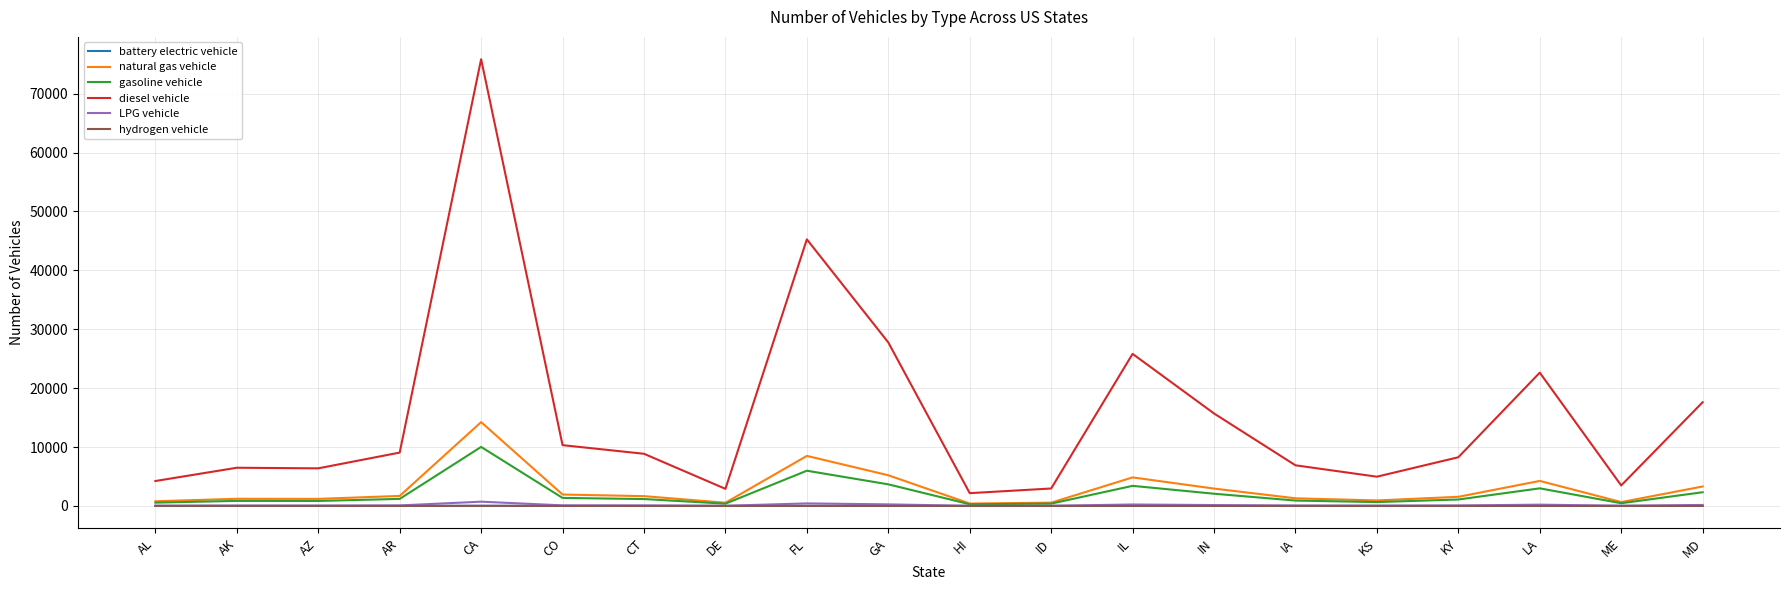

What is the sum of all battery electric vehicle values?

121.4